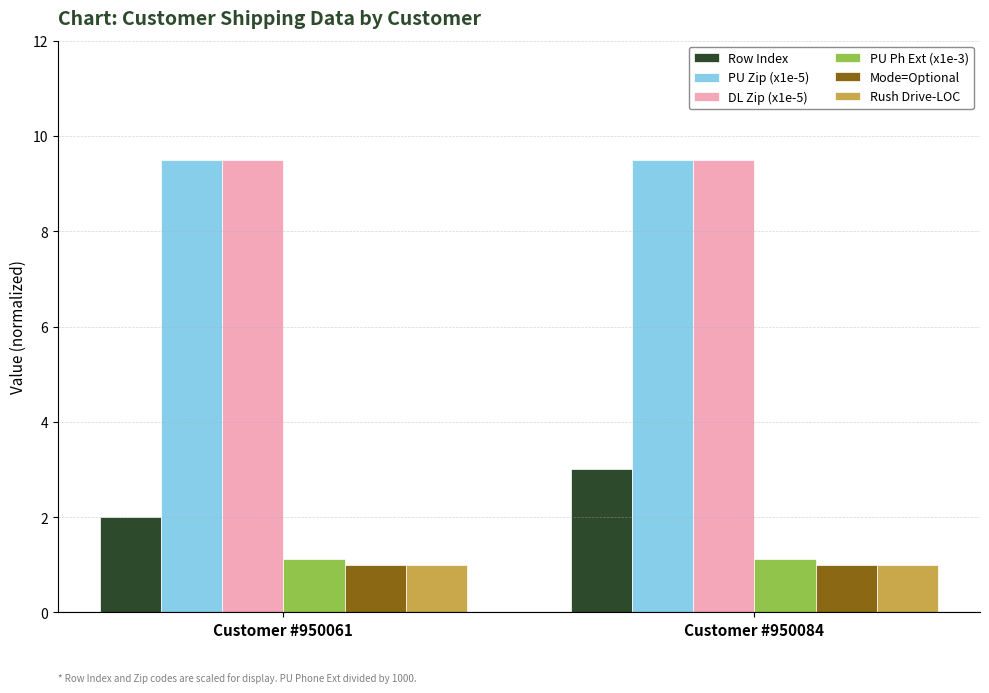

What is the average value of the Mode=Optional series?

1.0